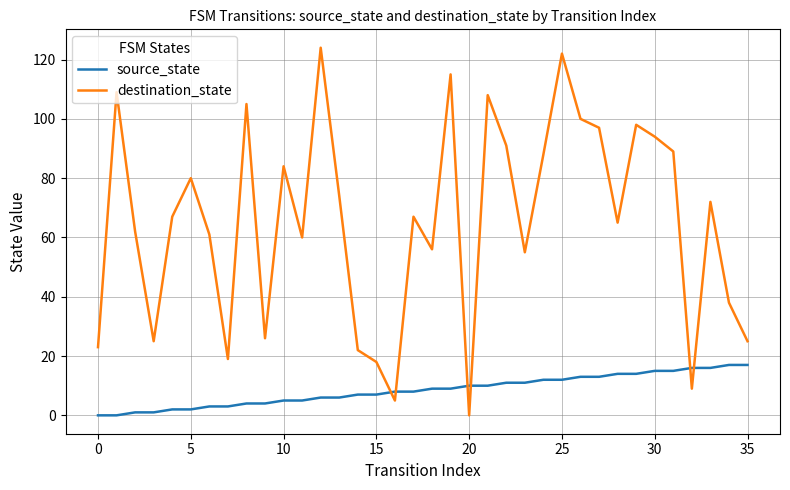

Is this an area chart (filled region under the line)?

No